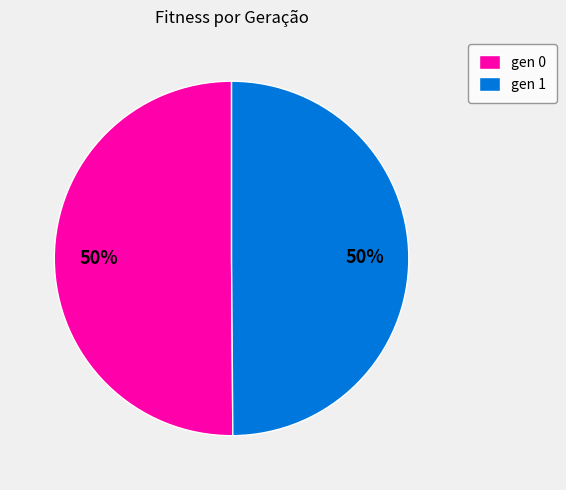

Is the sum of gen 1 and gen 0 greater than half?

Yes